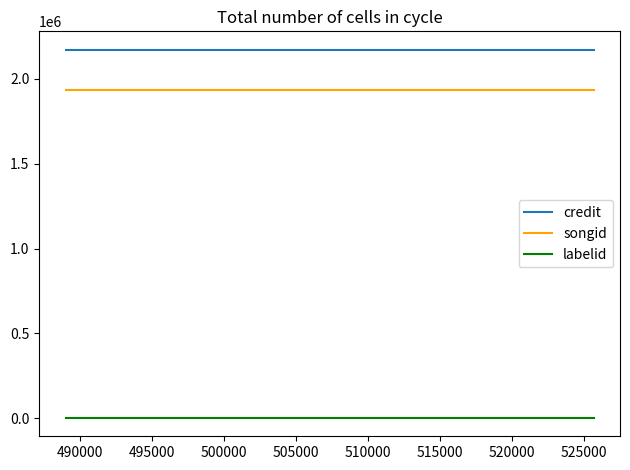

Does the chart have visible grid lines?

No